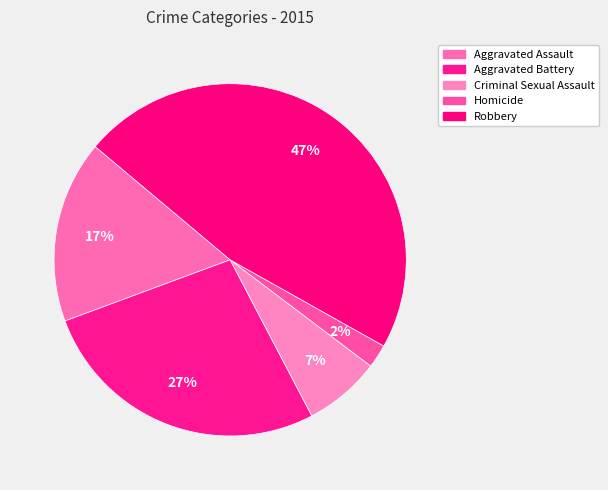

What is the smallest slice in the pie chart?

Homicide